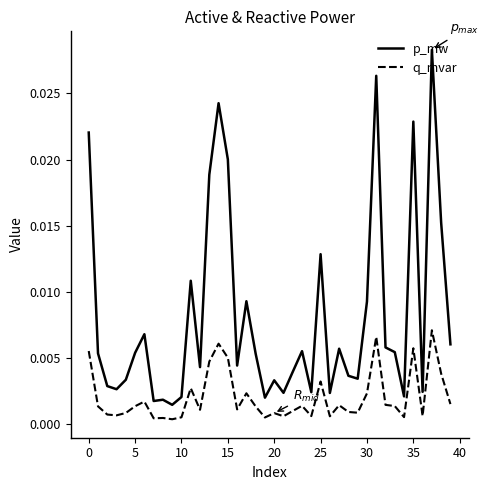

True or false: p_mw has more than 1 points higher than both neighbors.

True